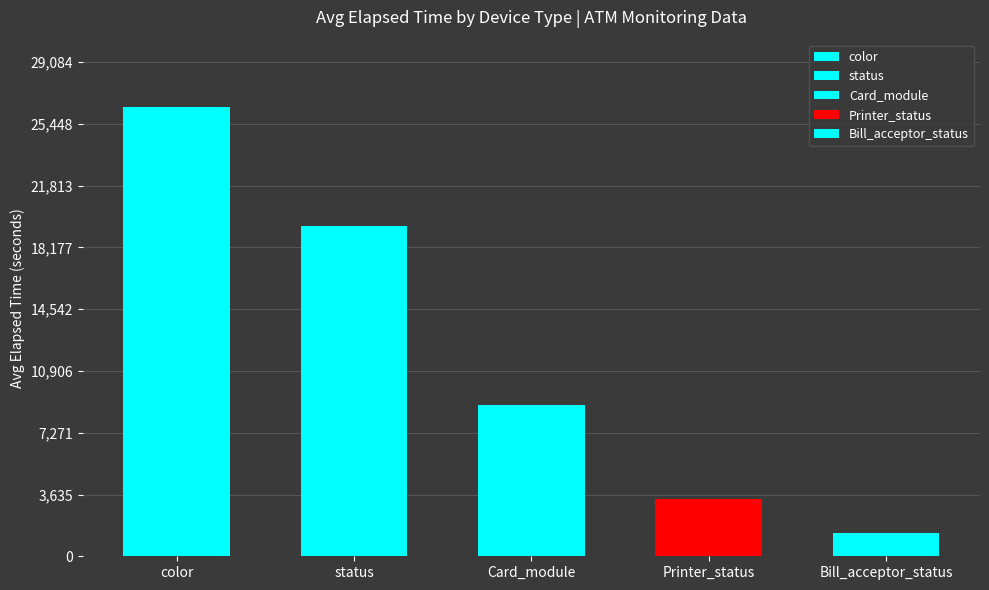

What is the greatest value displayed?

26440.3